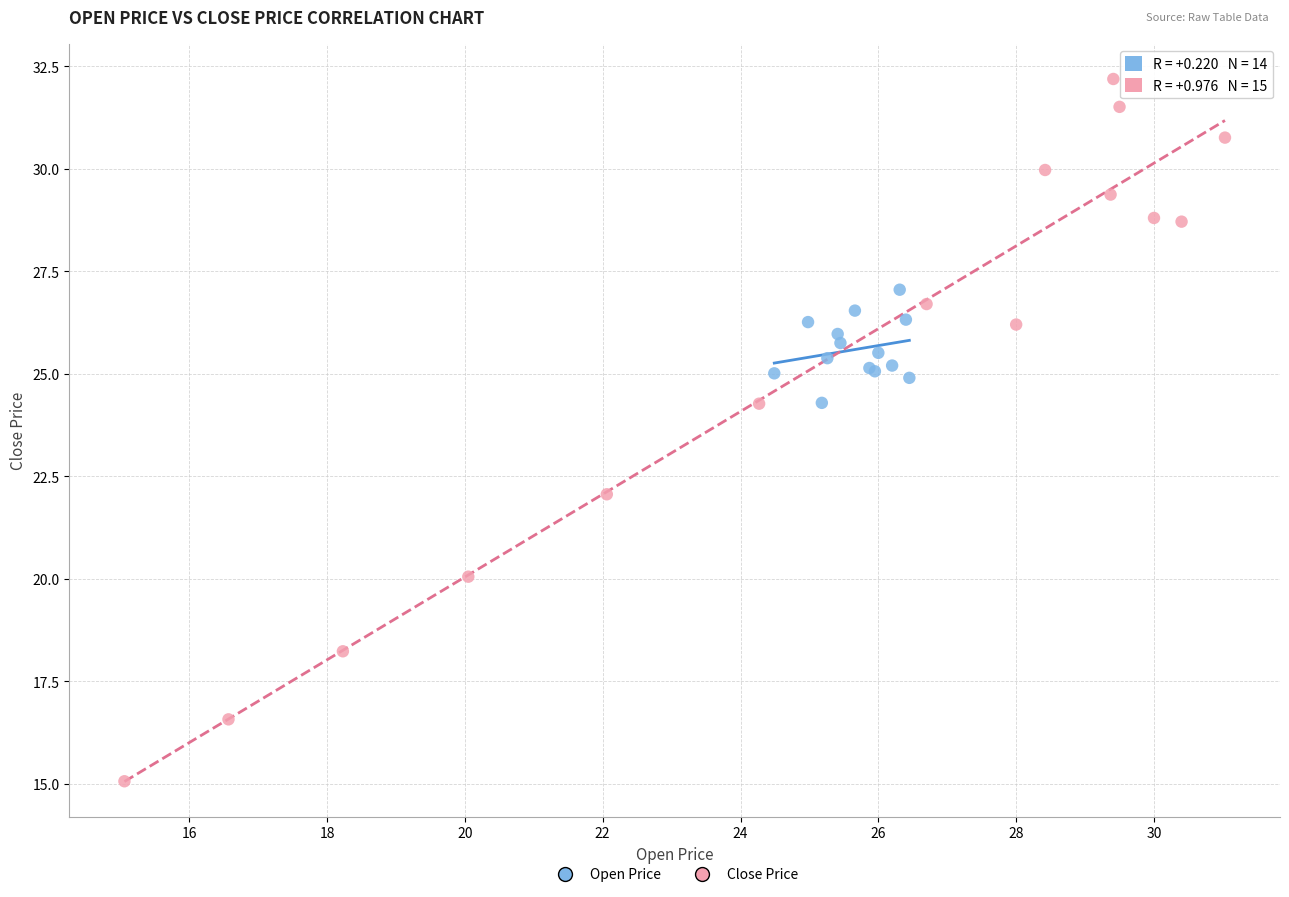

Which series contains the lowest Y value?

Close Price